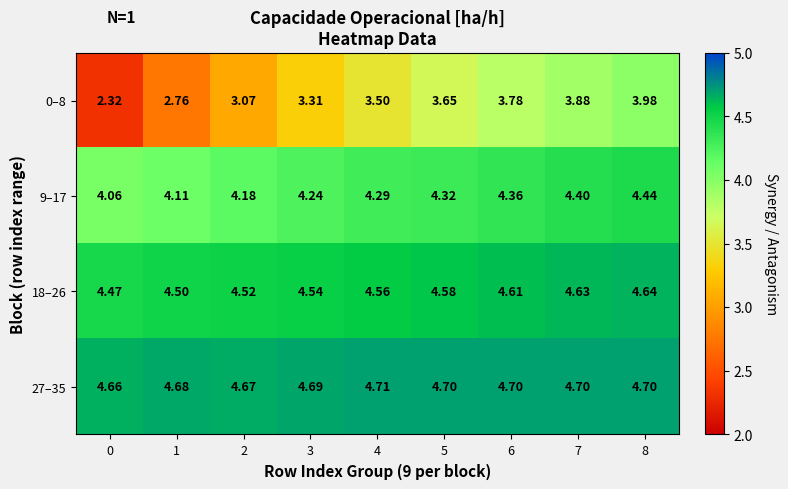

Is the value of 27–35 at 5 greater than the value of 0–8 at 4?

Yes